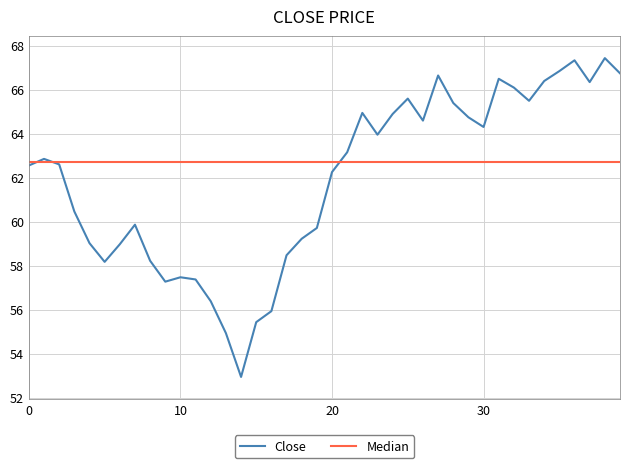

How many interior local valleys does the Close series have?

8